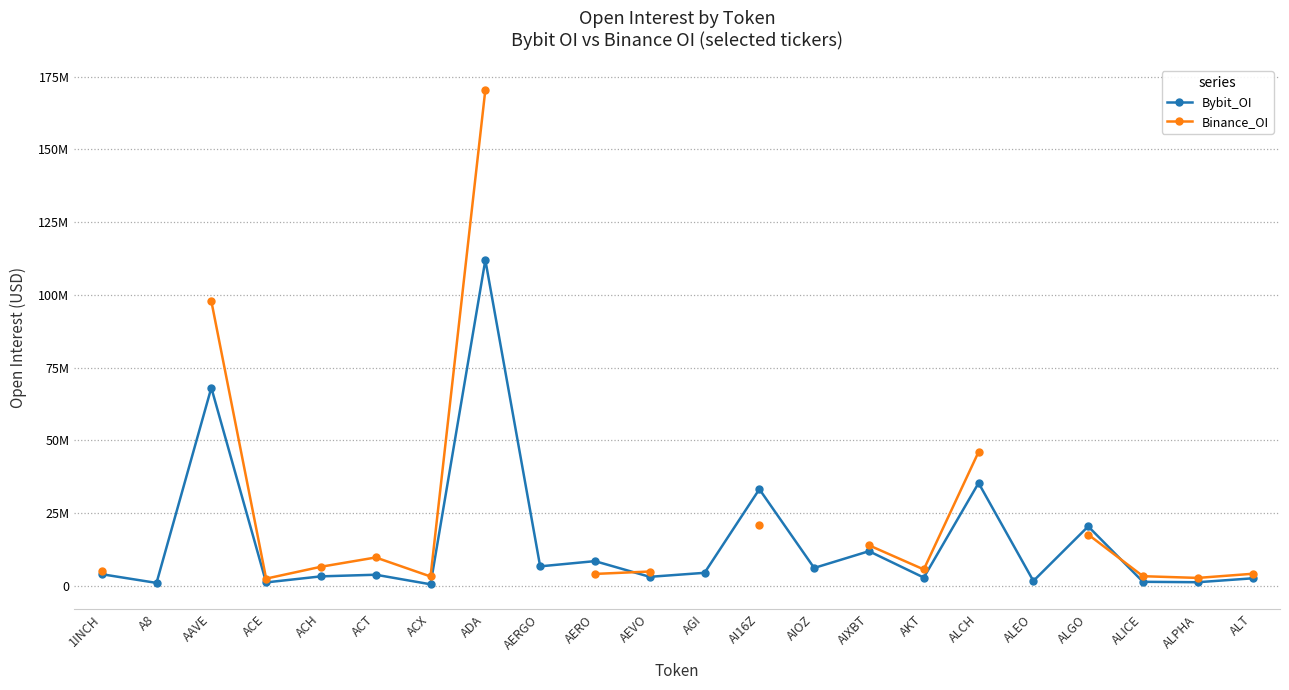

List the series in order of their peak value, lowest first.

Bybit_OI, Binance_OI